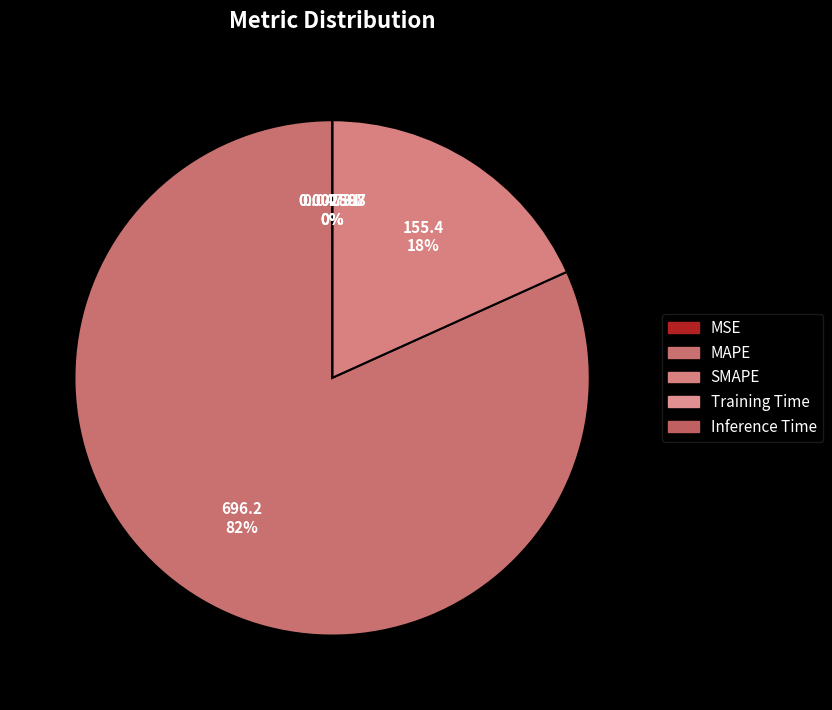

Rank the categories by value from highest to lowest.

MAPE, SMAPE, MSE, Training Time, Inference Time